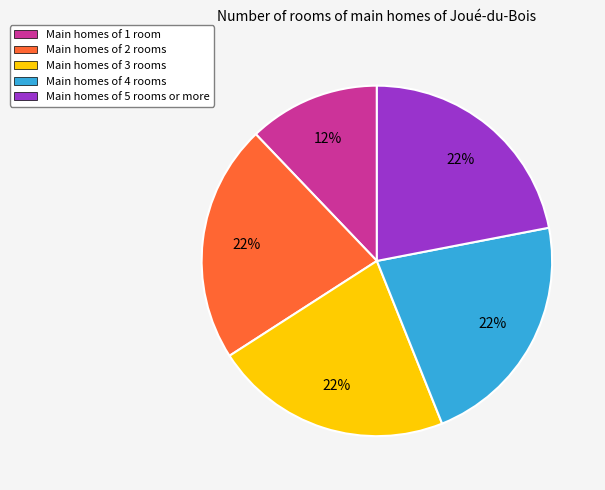

How many segments does this pie chart have?

5